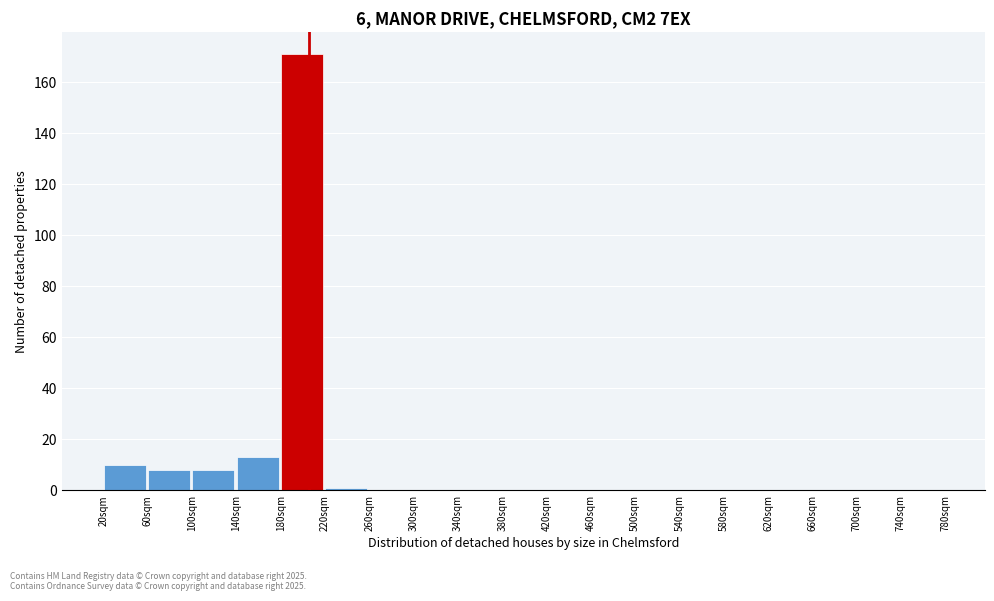

Which range on the x-axis has the tallest bar?

180 to 220